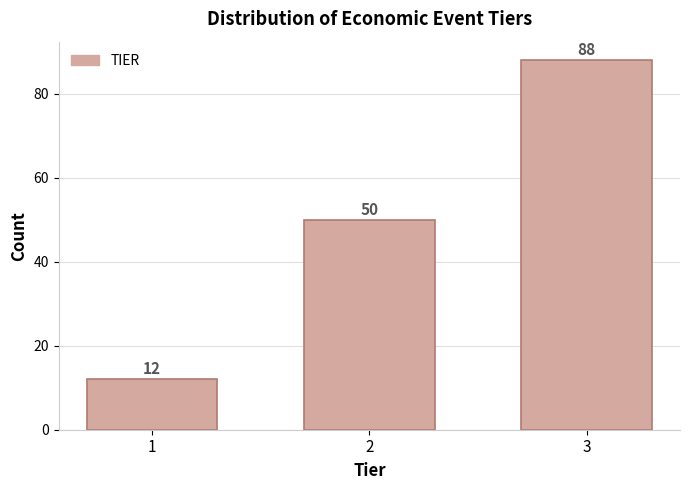

Reading left to right, extract all data points from this chart.

12	50	88